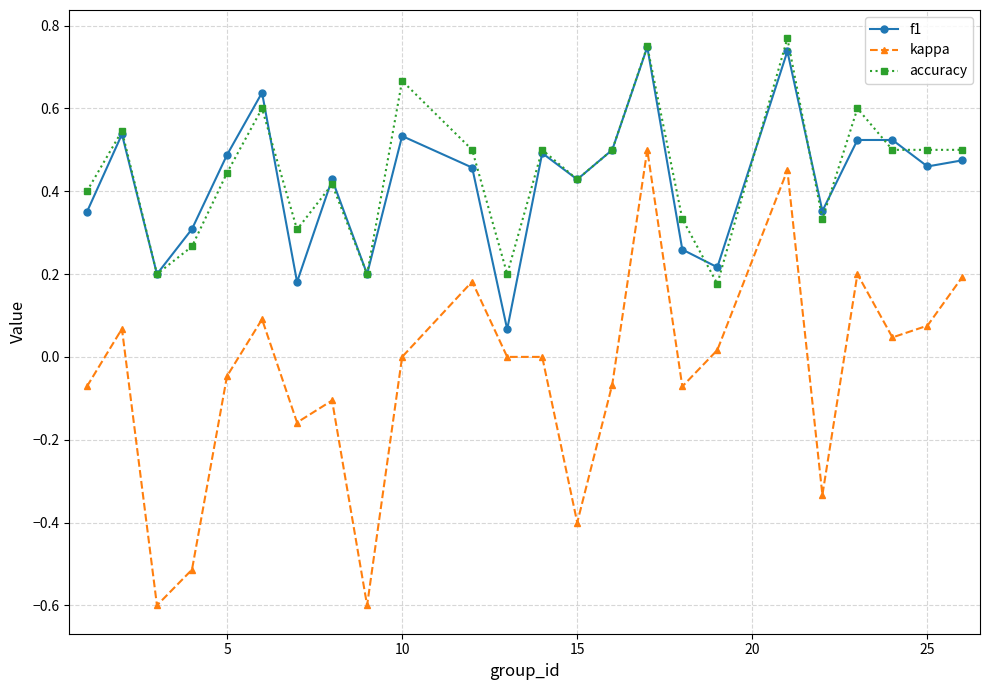

True or false: f1 has more than 1 interior local peaks.

True